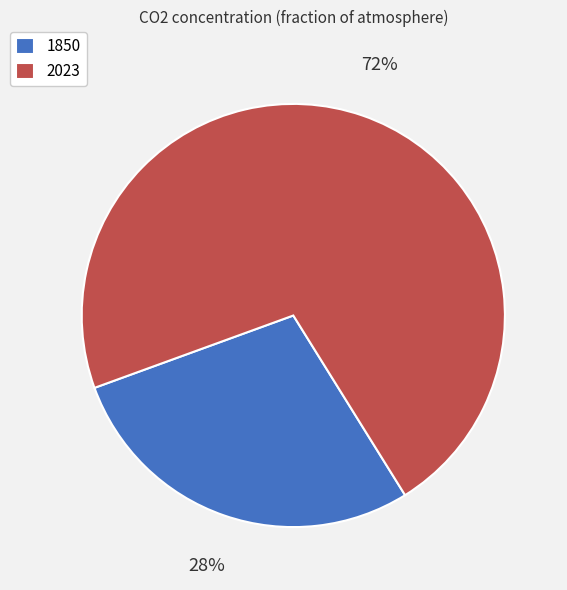

How many segments does this pie chart have?

2